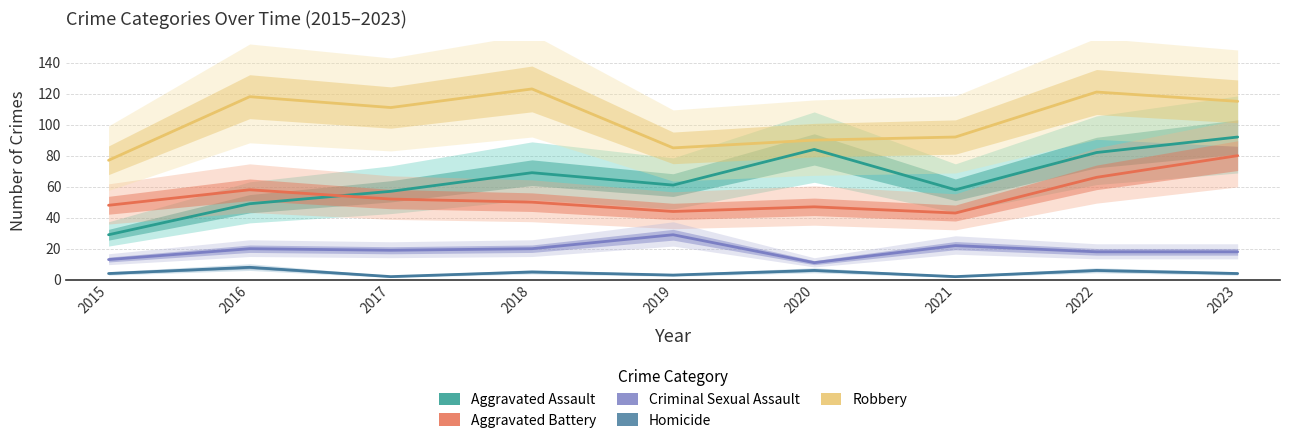

In Homicide, how many points are higher than both neighbors (excluding endpoints)?

4